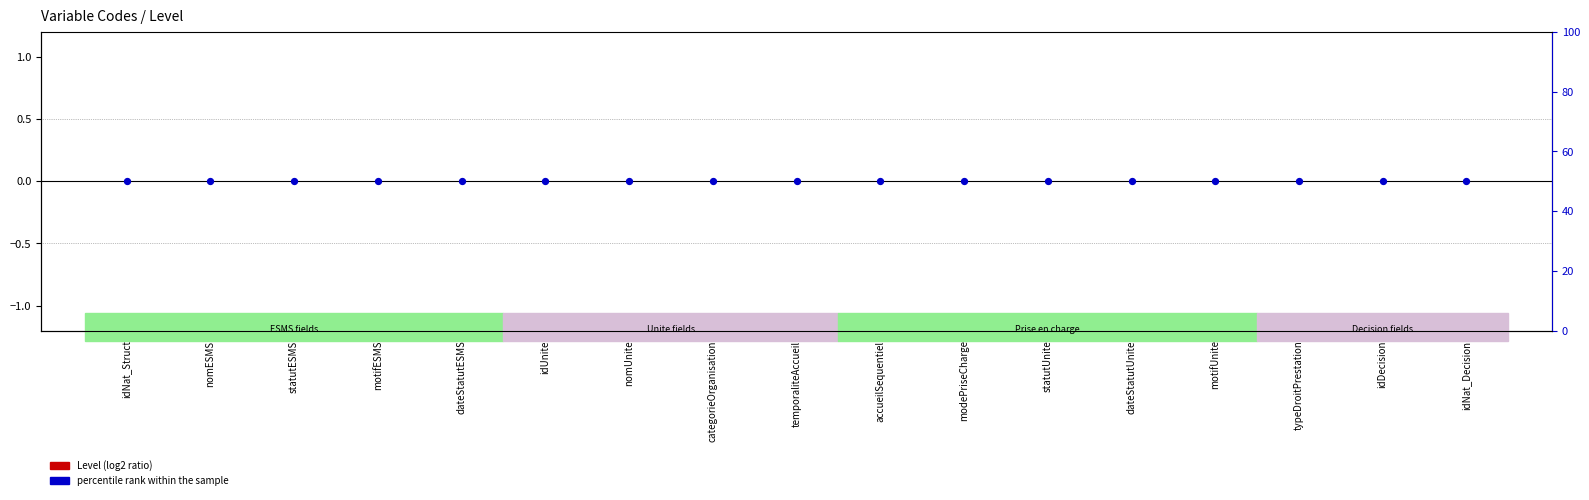

Which series reaches the minimum Y coordinate?

Level (log2 ratio)